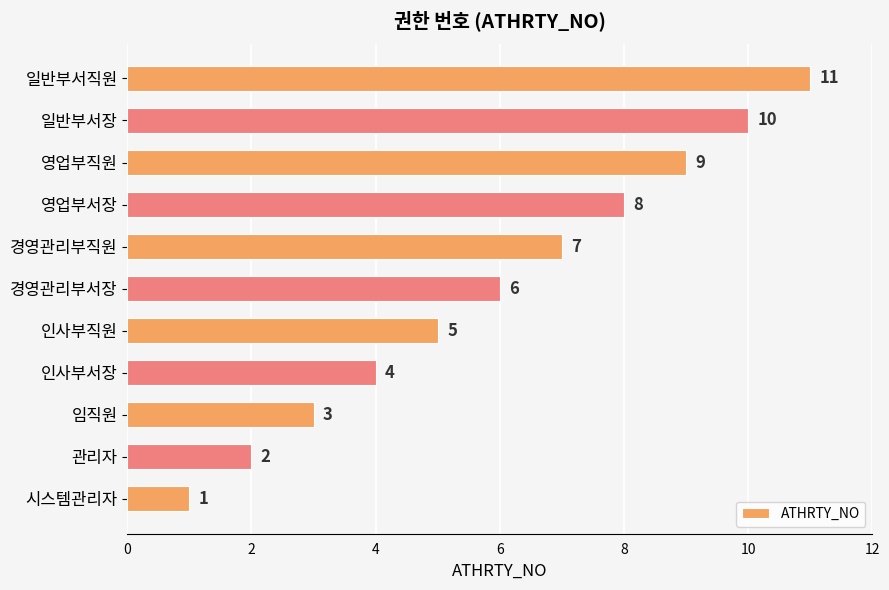

What is the change in value from 관리자 to 임직원?

+1